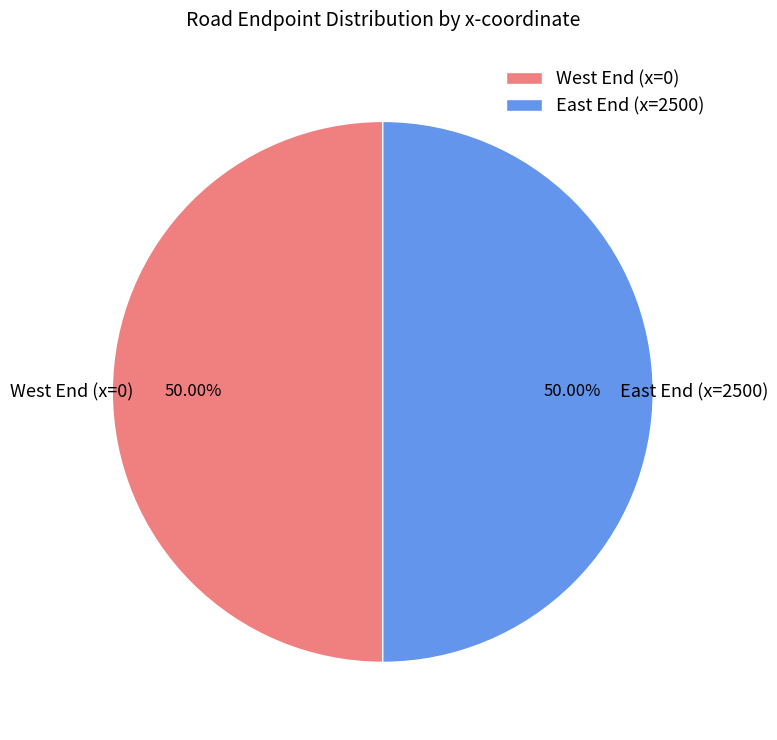

Is the sum of East End (x=2500) and West End (x=0) greater than half?

Yes